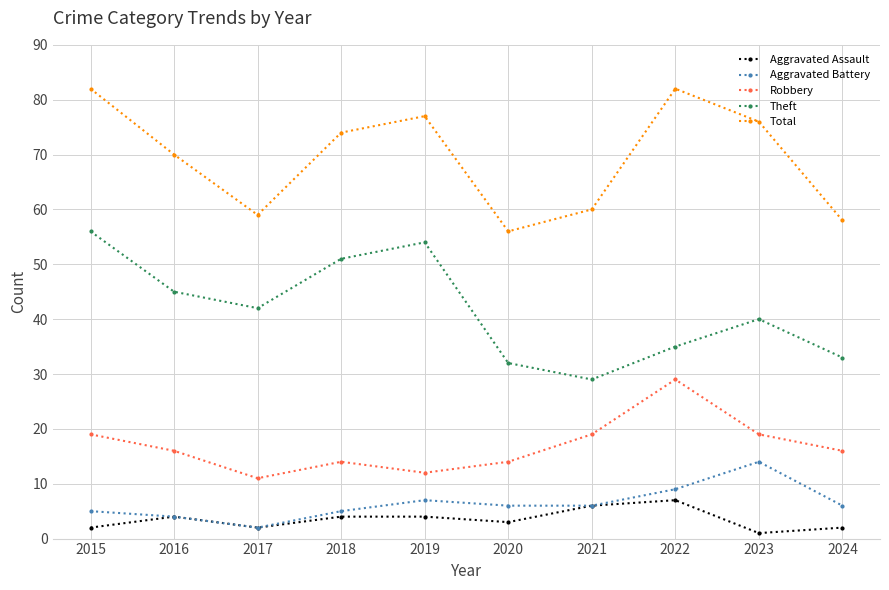

What is the lowest value of the Robbery series?

11